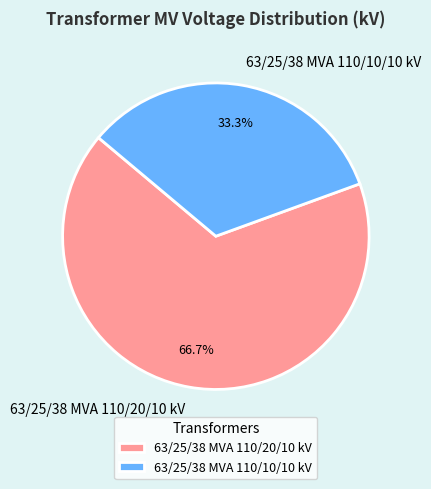

To the nearest percent, what is the average slice percentage?

50%